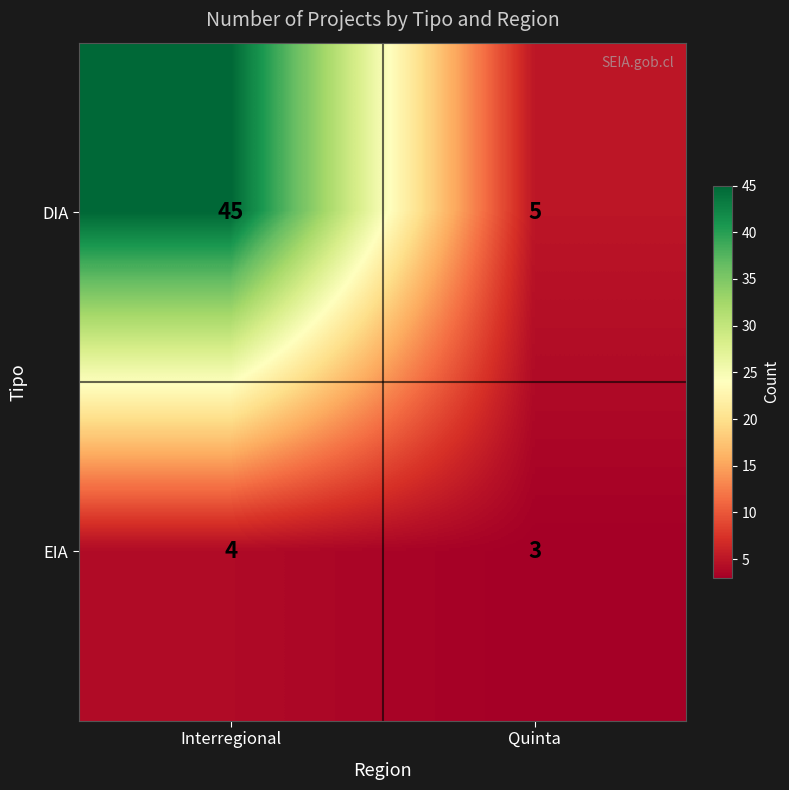

List the series in order of their overall mean, lowest first.

EIA, DIA